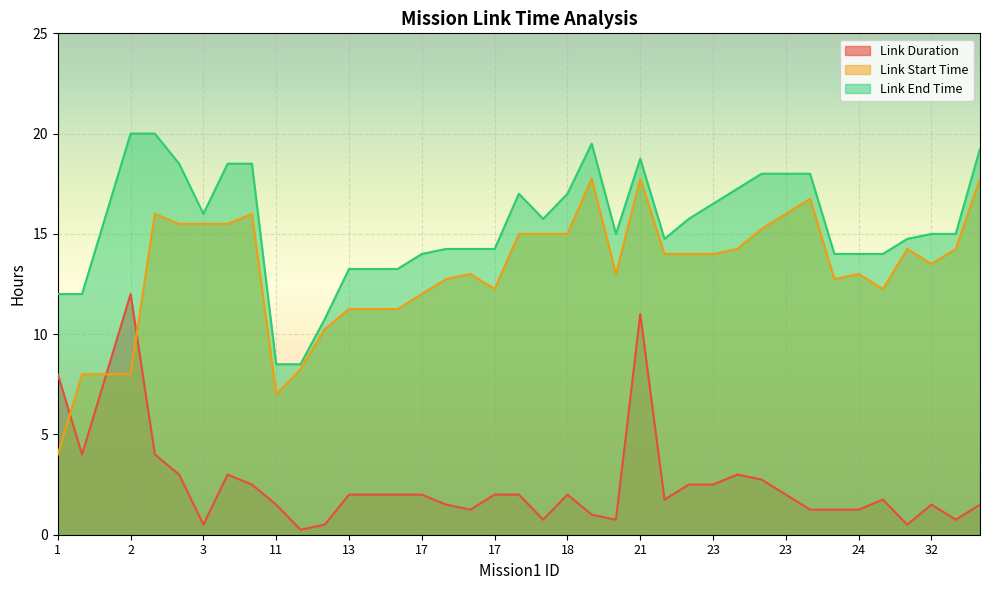

What are all the series names shown in the legend?

Link Duration, Link Start Time, Link End Time